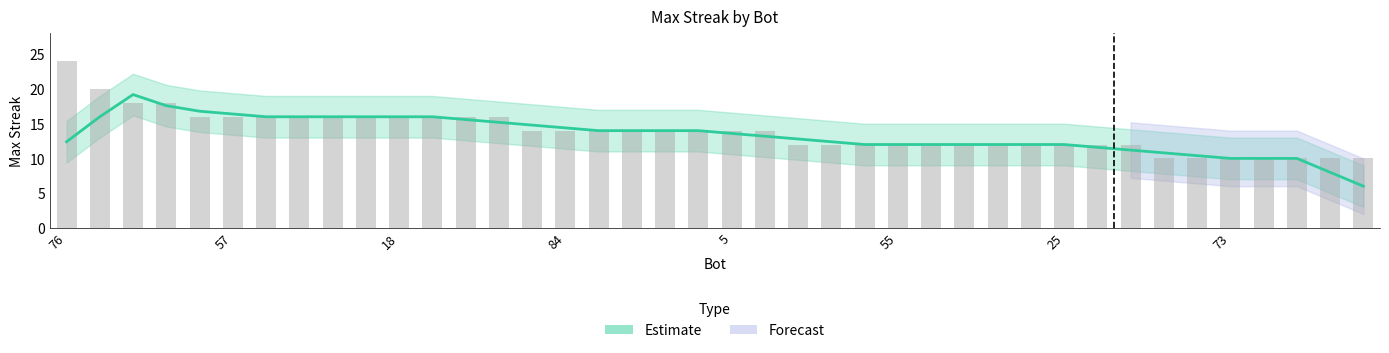

Count the number of categories in the chart.

40